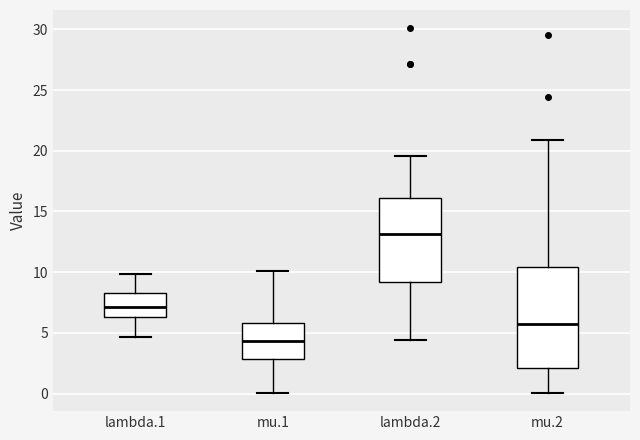

Where does the upper whisker of the box for lambda.2 end on the y-axis? The values are not printed on the chart, so give them approximately, as read against the axis.

19.5